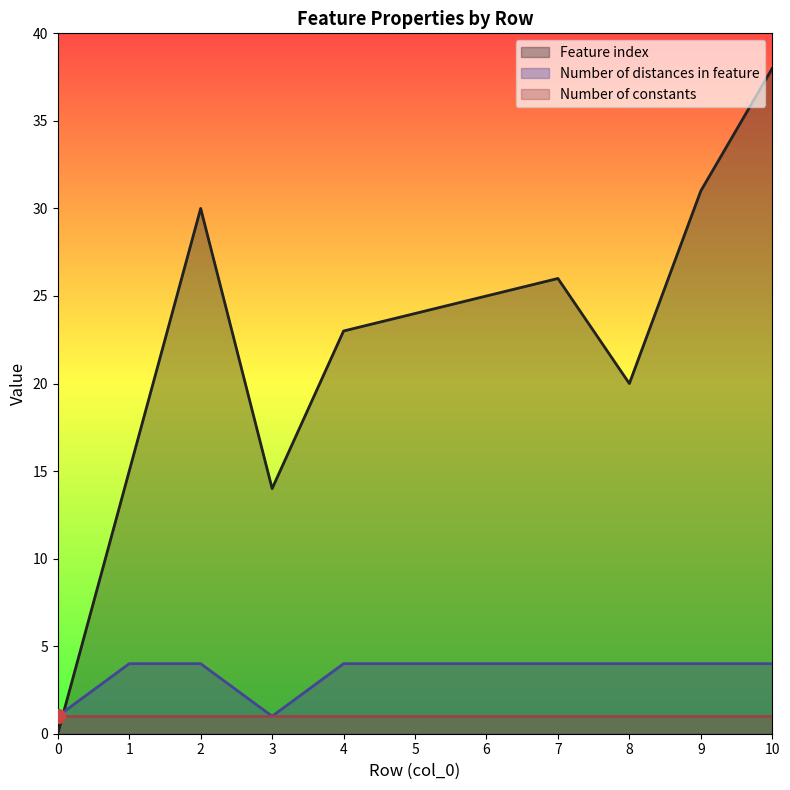

The Feature index series shows 31 at 9. True or false?

True